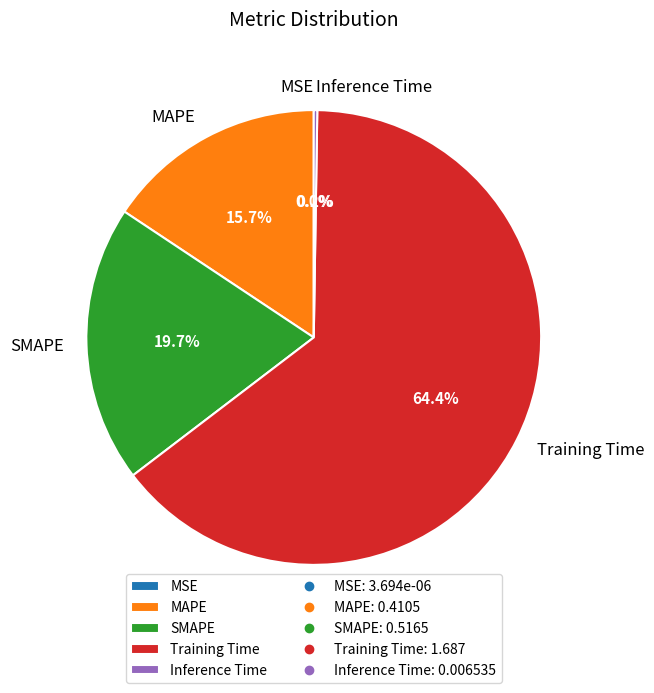

Which has a higher value, SMAPE or MAPE?

SMAPE